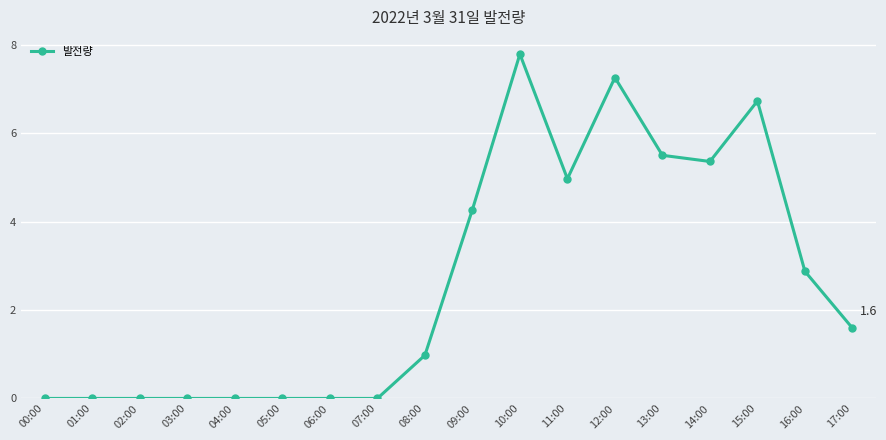

What is the difference between the second highest and second lowest values?

7.3